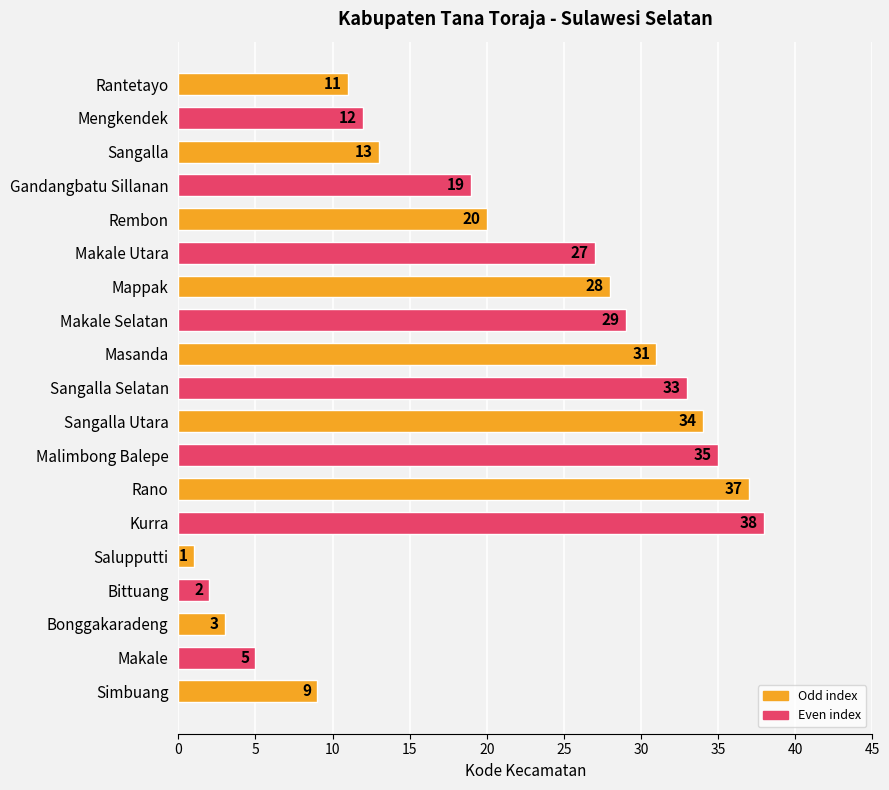

What is the sum of all values?

387